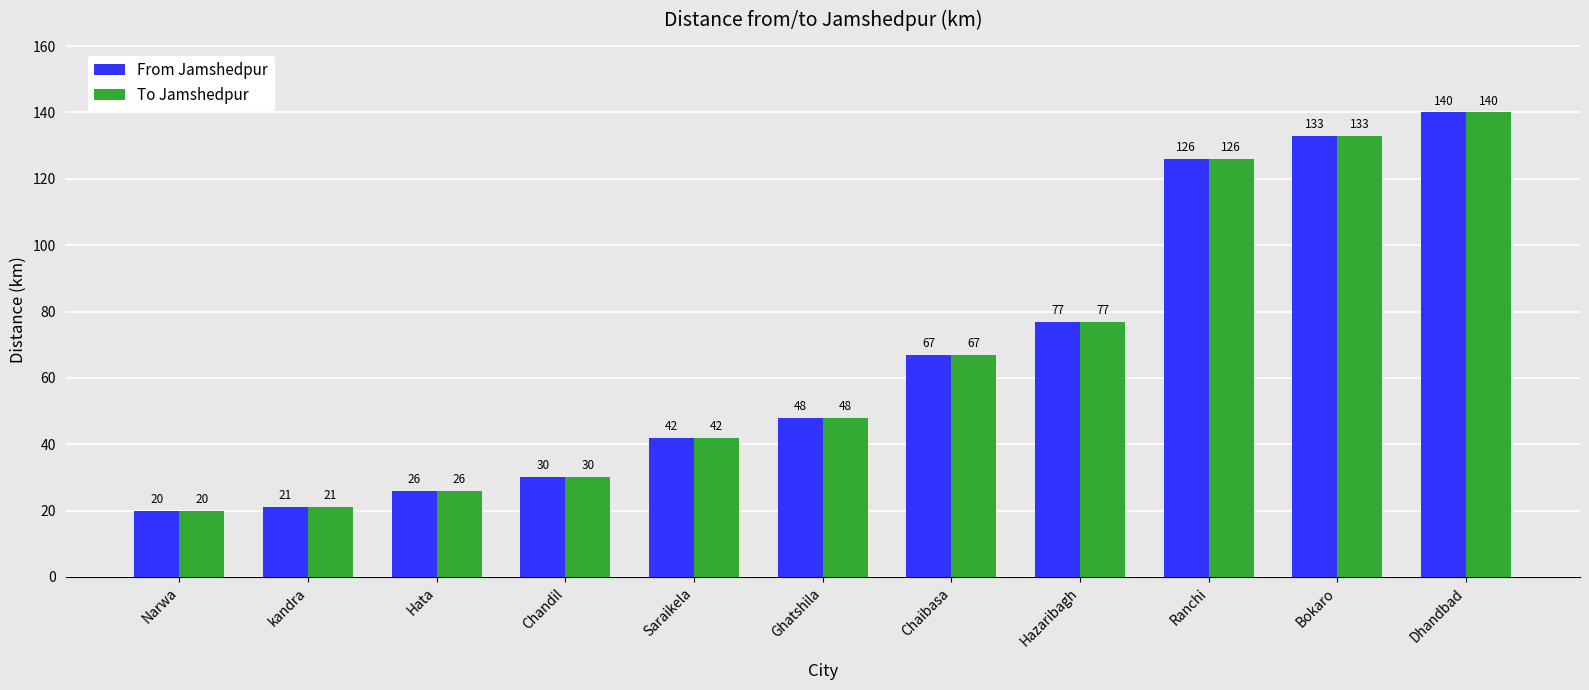

How many bars are there in total?

22